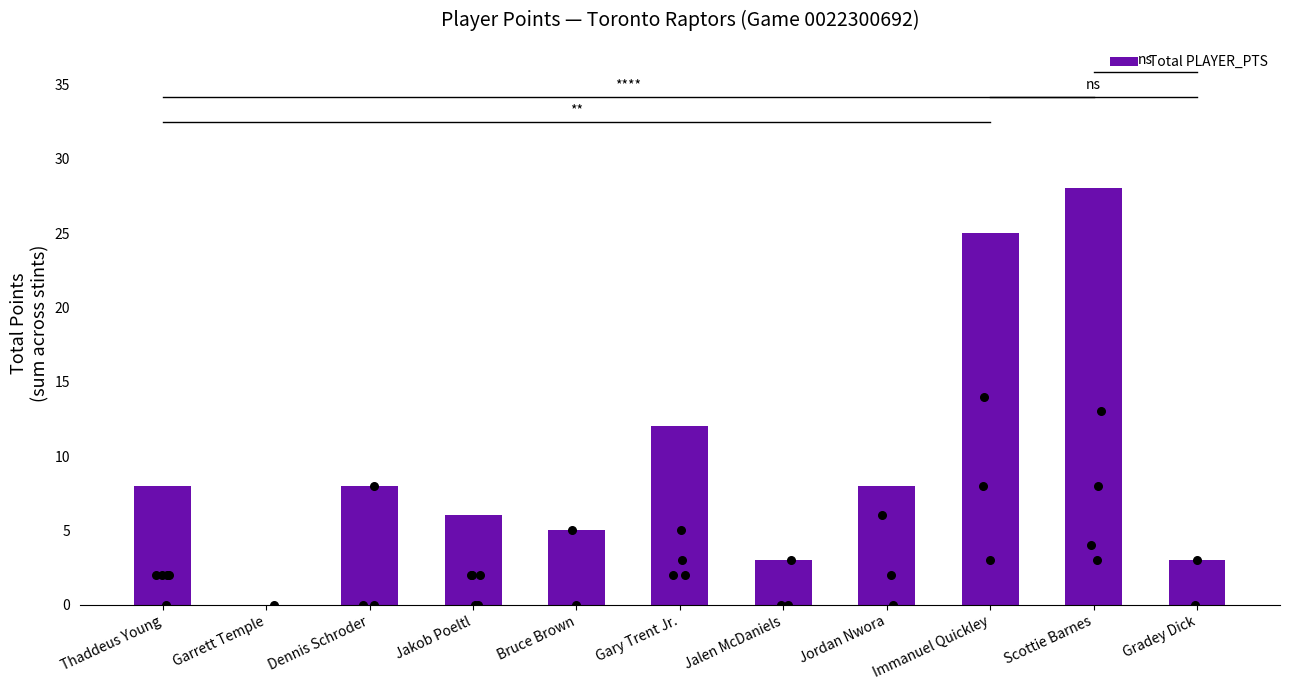

What is the change in value from Garrett Temple to Gary Trent Jr.?

+12